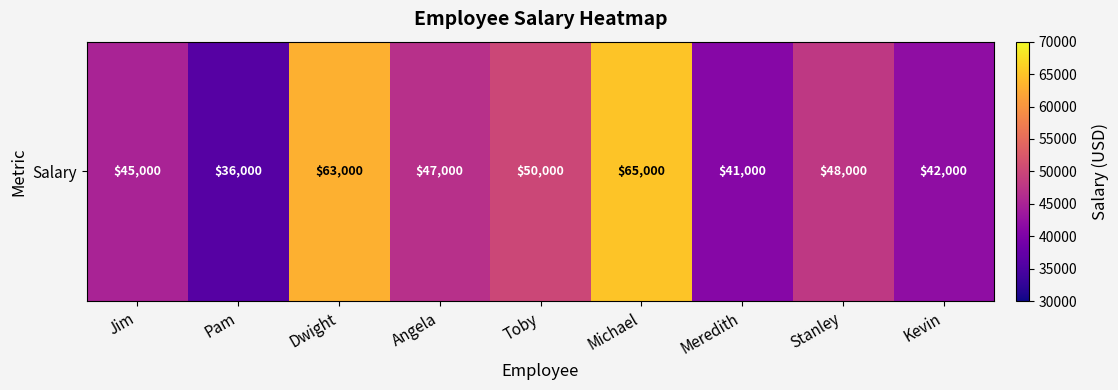

What is the difference between the second highest and second lowest values?

22000